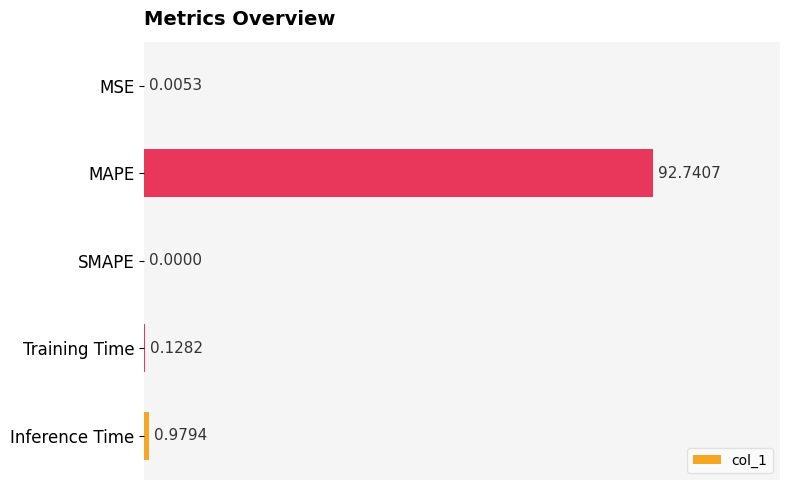

What is the change in value from MSE to Inference Time?

+1.0